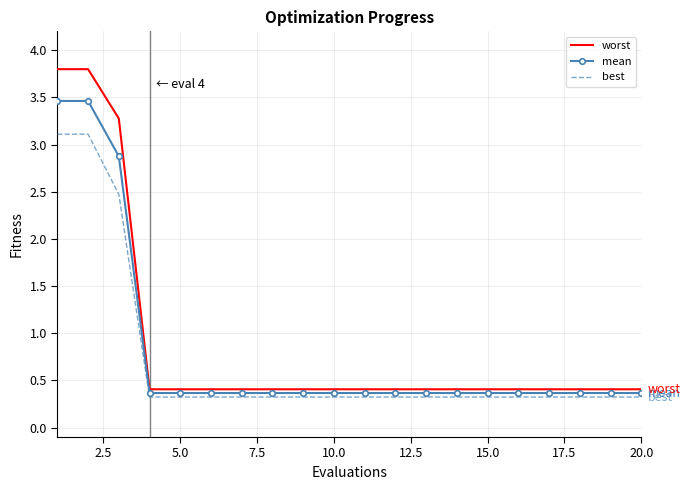

True or false: best and mean intersect in this chart.

False